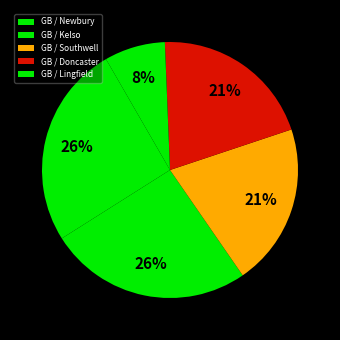

Rank the categories by value from lowest to highest.

GB / Lingfield 5th Mar, GB / Newbury 5th Mar, GB / Southwell 5th Mar, GB / Doncaster 5th Mar, GB / Kelso  5th Mar